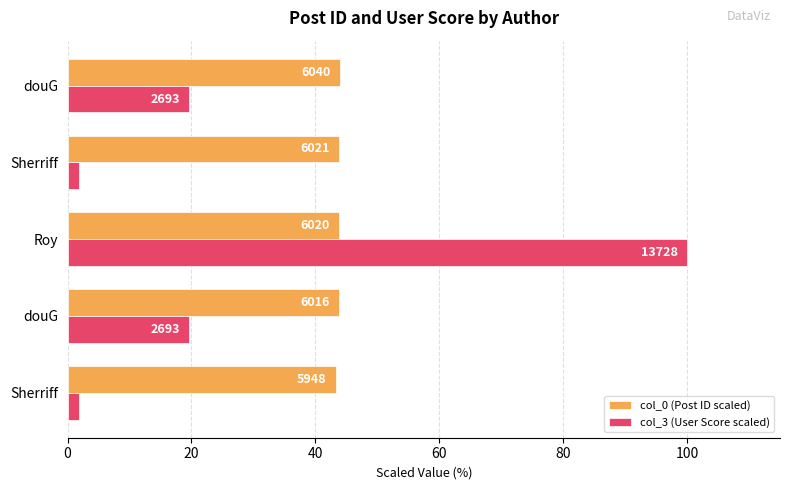

What is the value of the col_0 (Post ID scaled) bar at the 1st from the left?

43.3